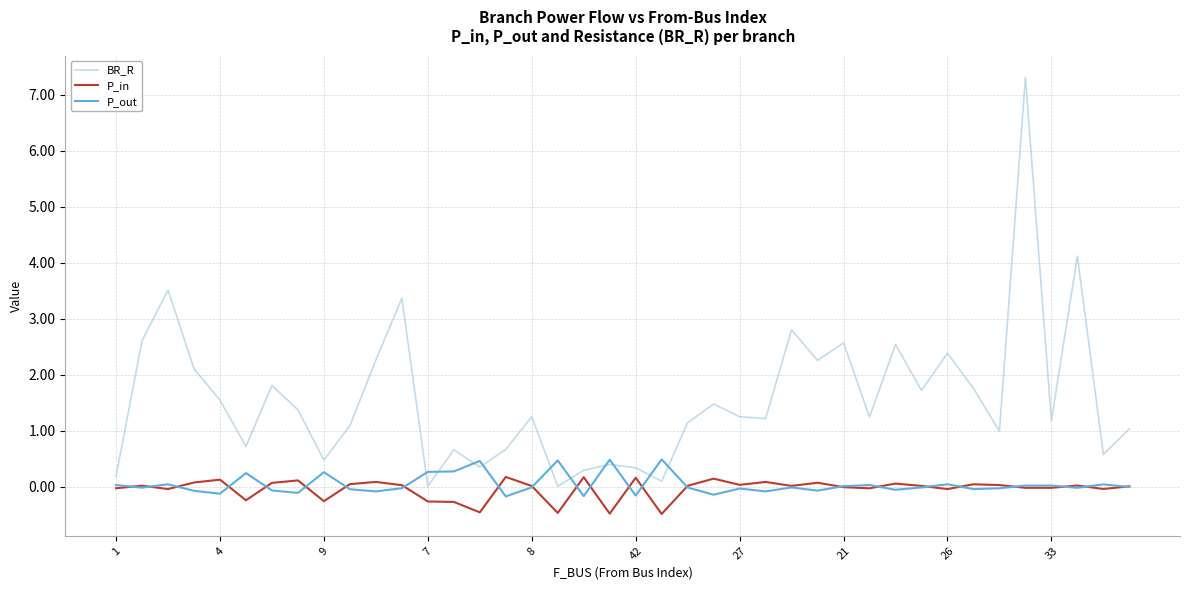

What is the maximum value shown in the chart?

7.3